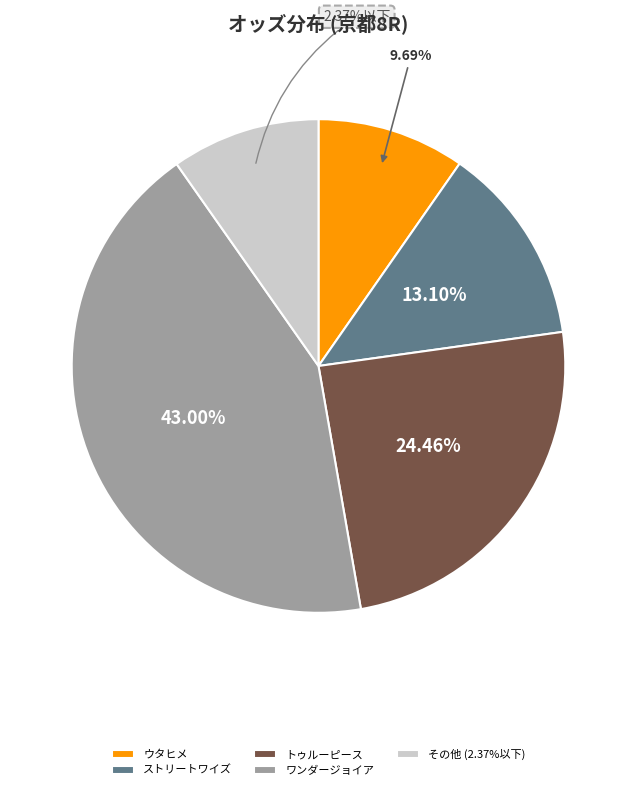

Between ジョウショーキング and クルージンミジー, which is larger?

クルージンミジー